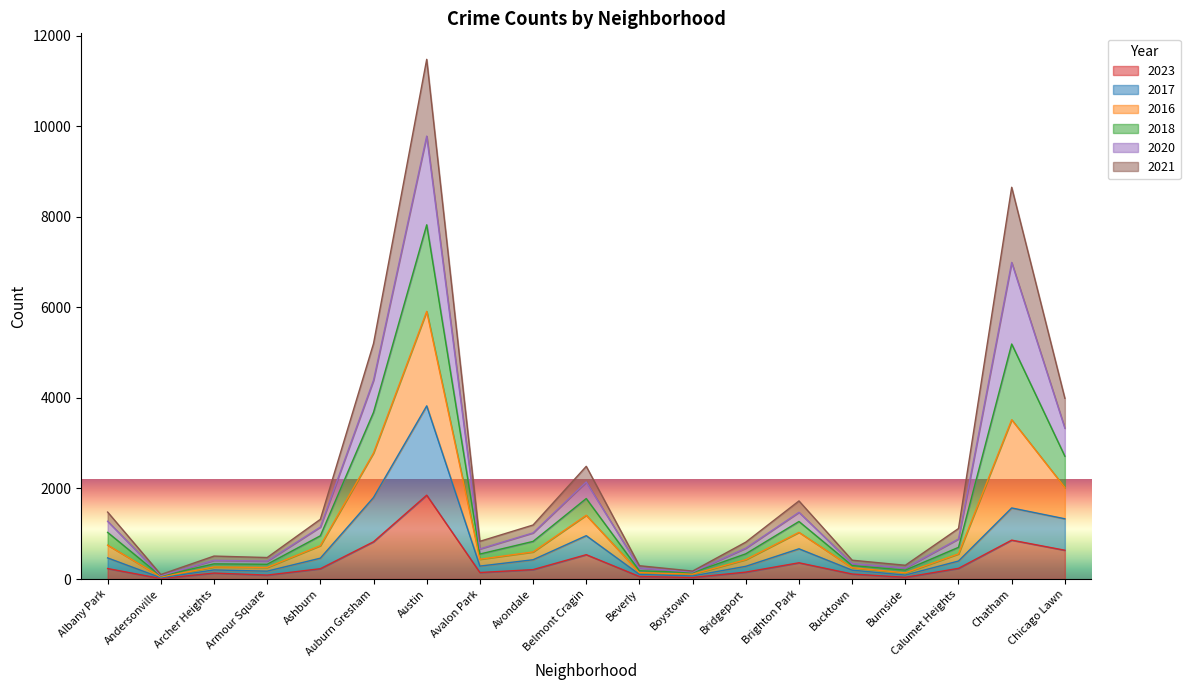

Which series has the largest range (max minus min)?

2016